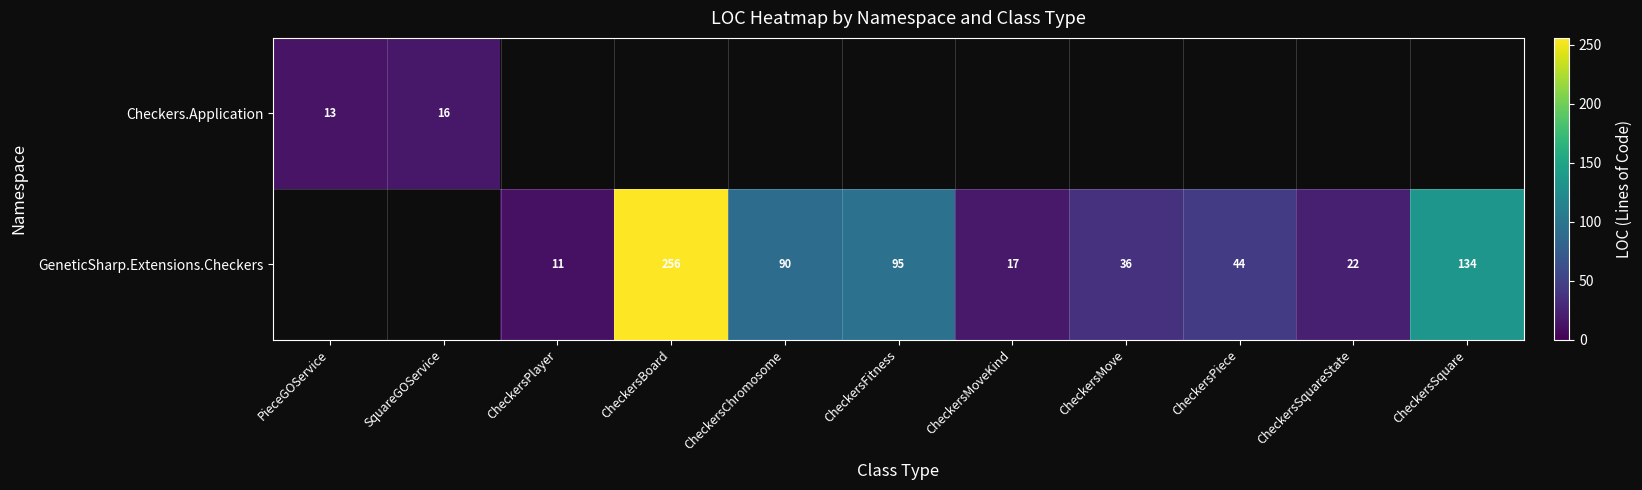

The value of GeneticSharp.Extensions.Checkers at CheckersSquareState is 22. True or false?

True